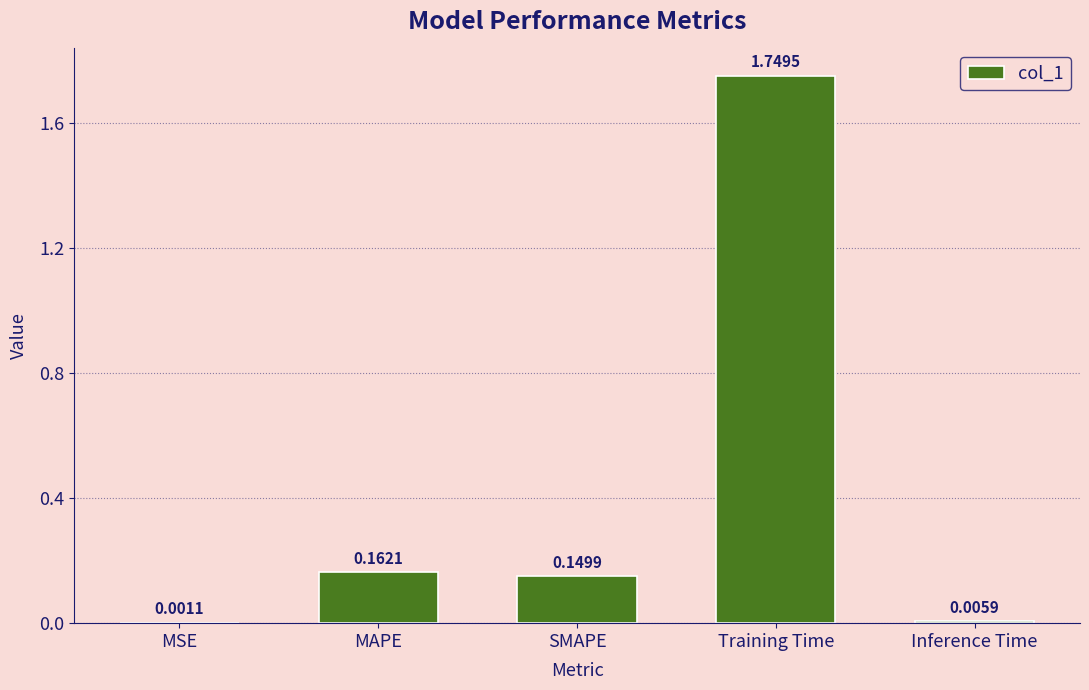

What is the change in value from MAPE to Training Time?

+1.6